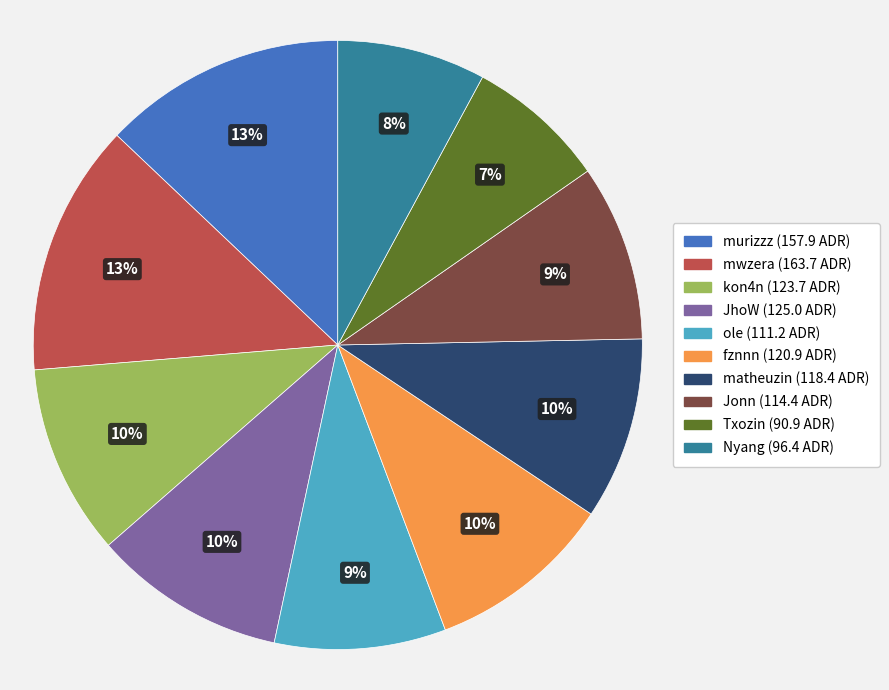

Is the sum of Txozin and Jonn greater than half?

No